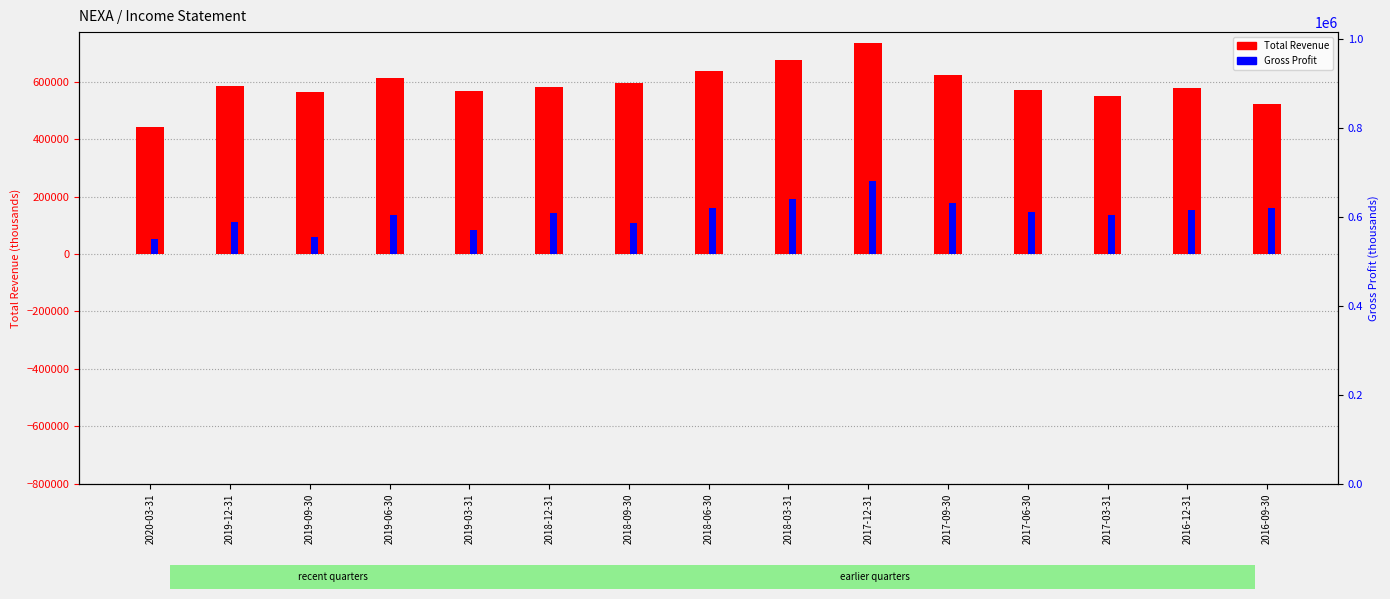

What is the difference between the second highest and minimum values in the Total Revenue series?

234200